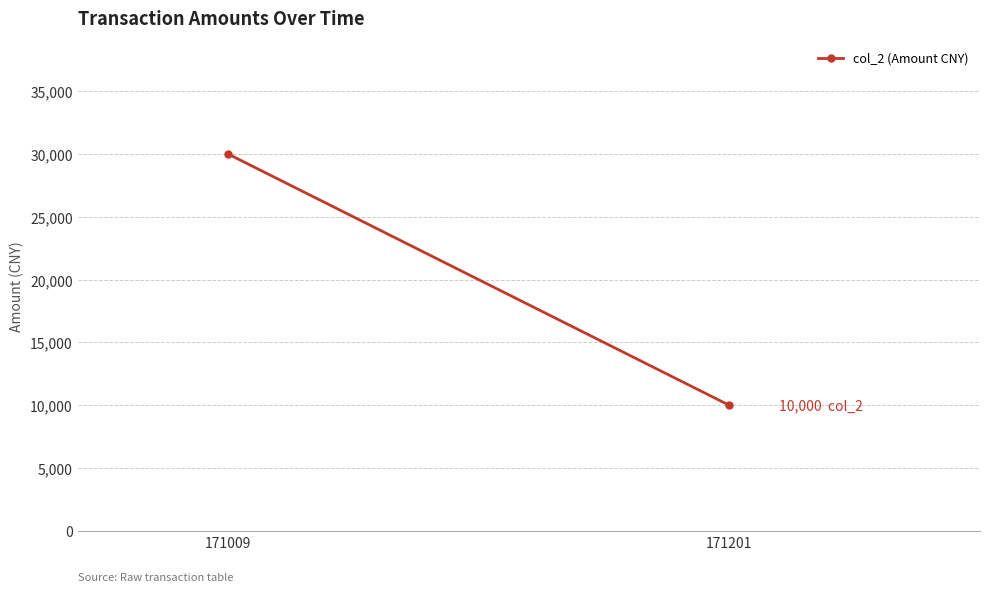

Reading left to right, extract all data points from this chart.

171009=30000	171201=10000